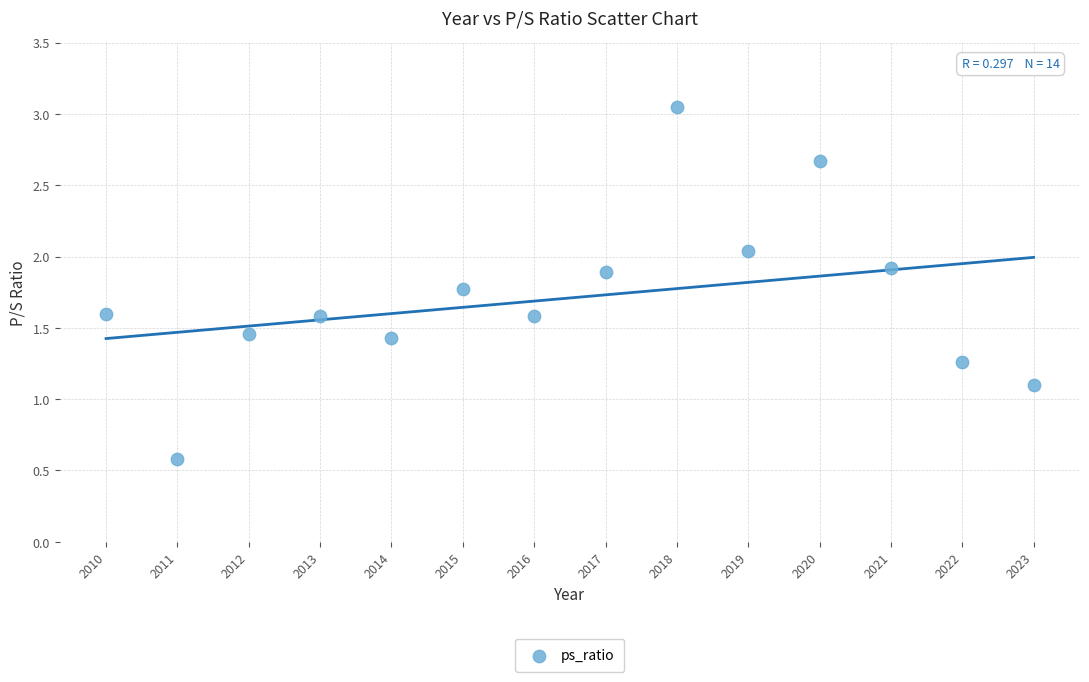

What is the range of Y values (max minus min)?

2.5